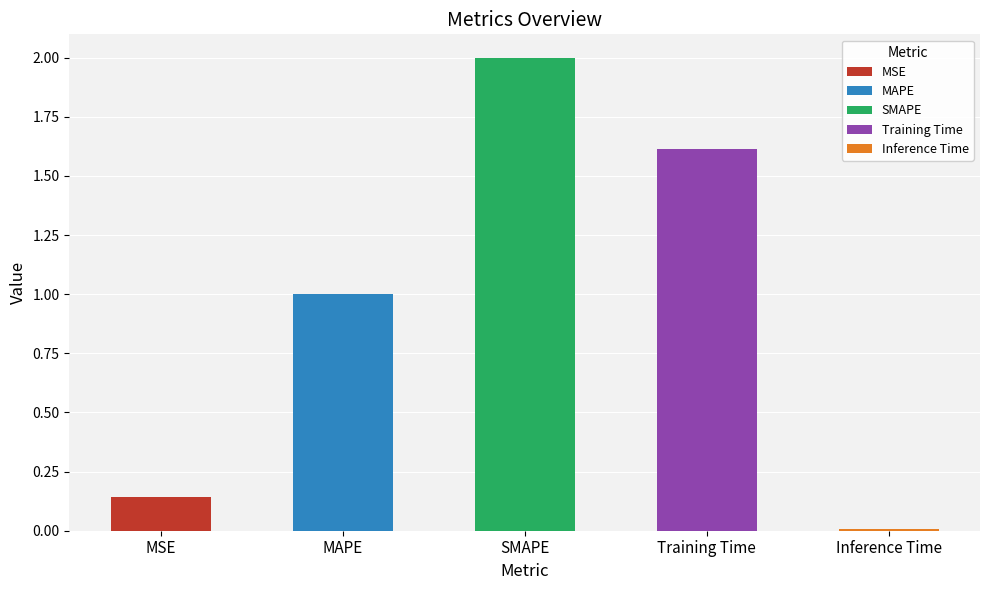

What is the value of the 2nd bar from the left?

1.0